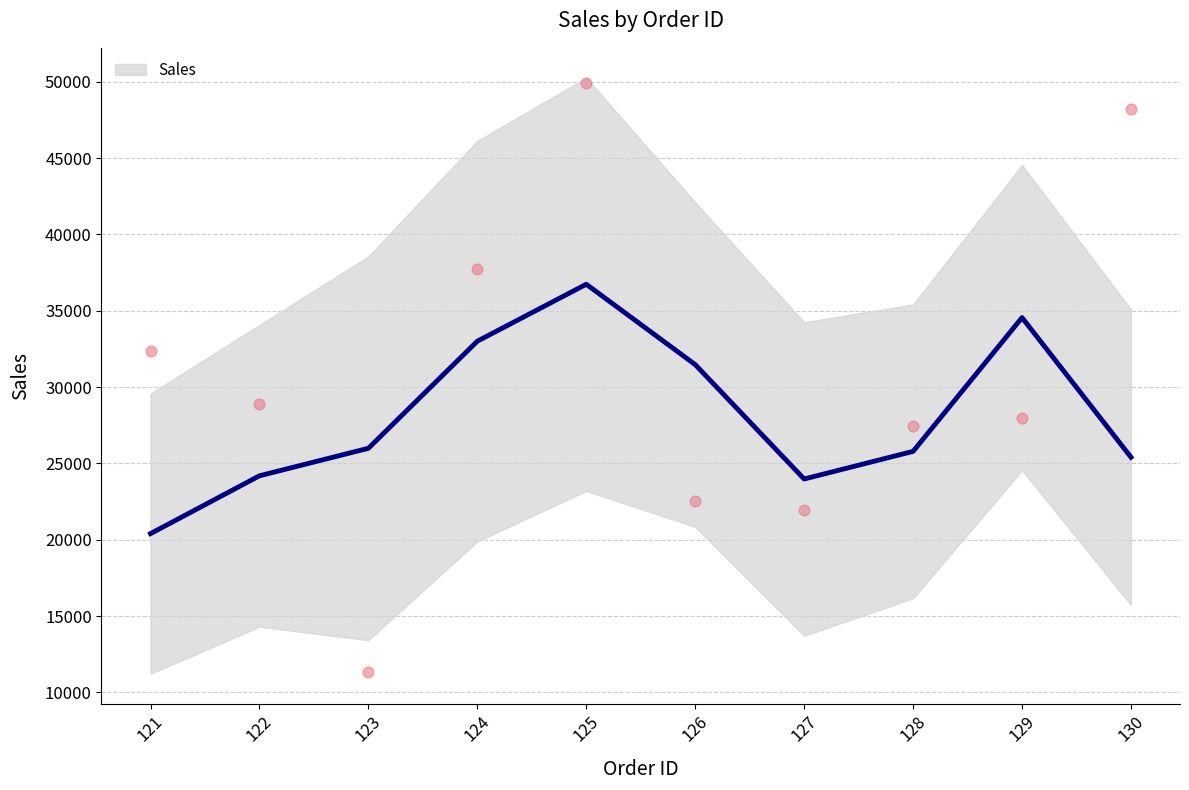

Between 126 and 124, which is larger?

124